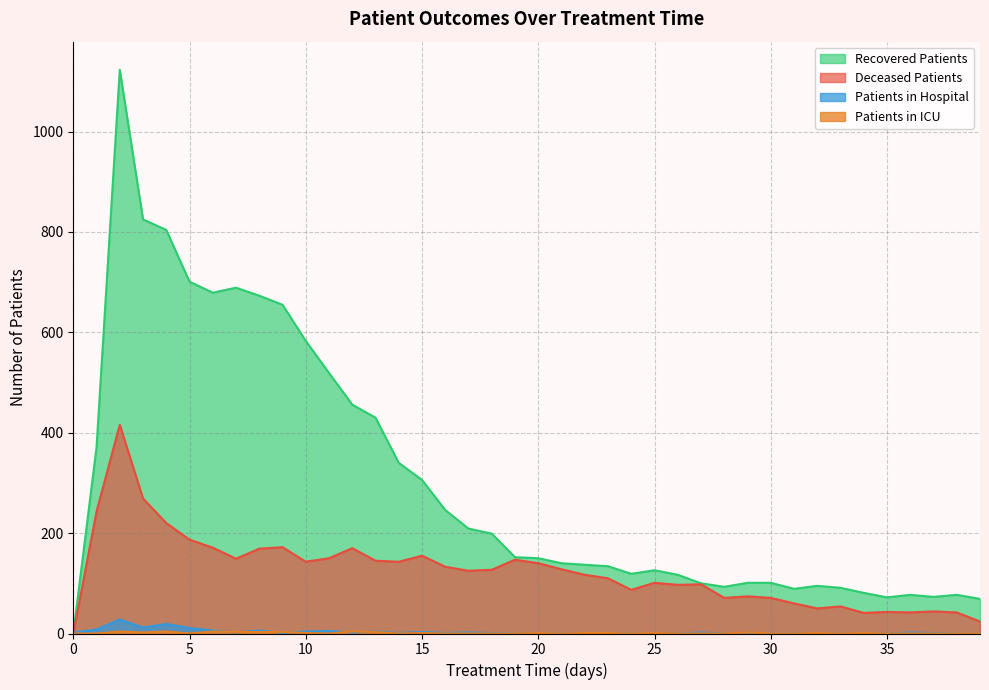

How many lines are shown in the chart?

4